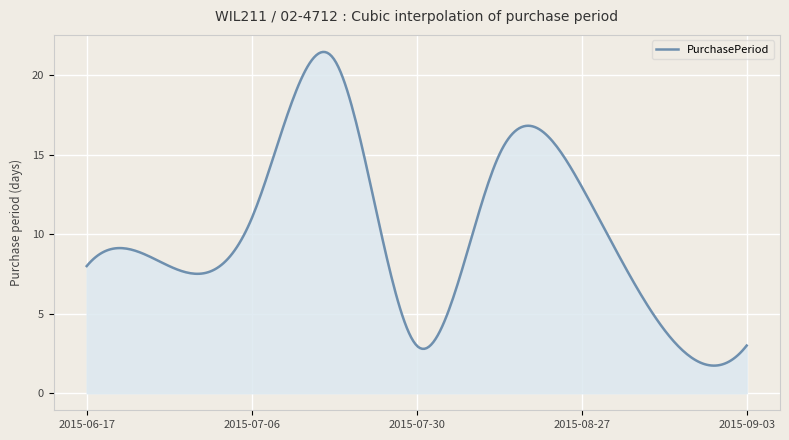

What is the greatest value displayed?

21.5